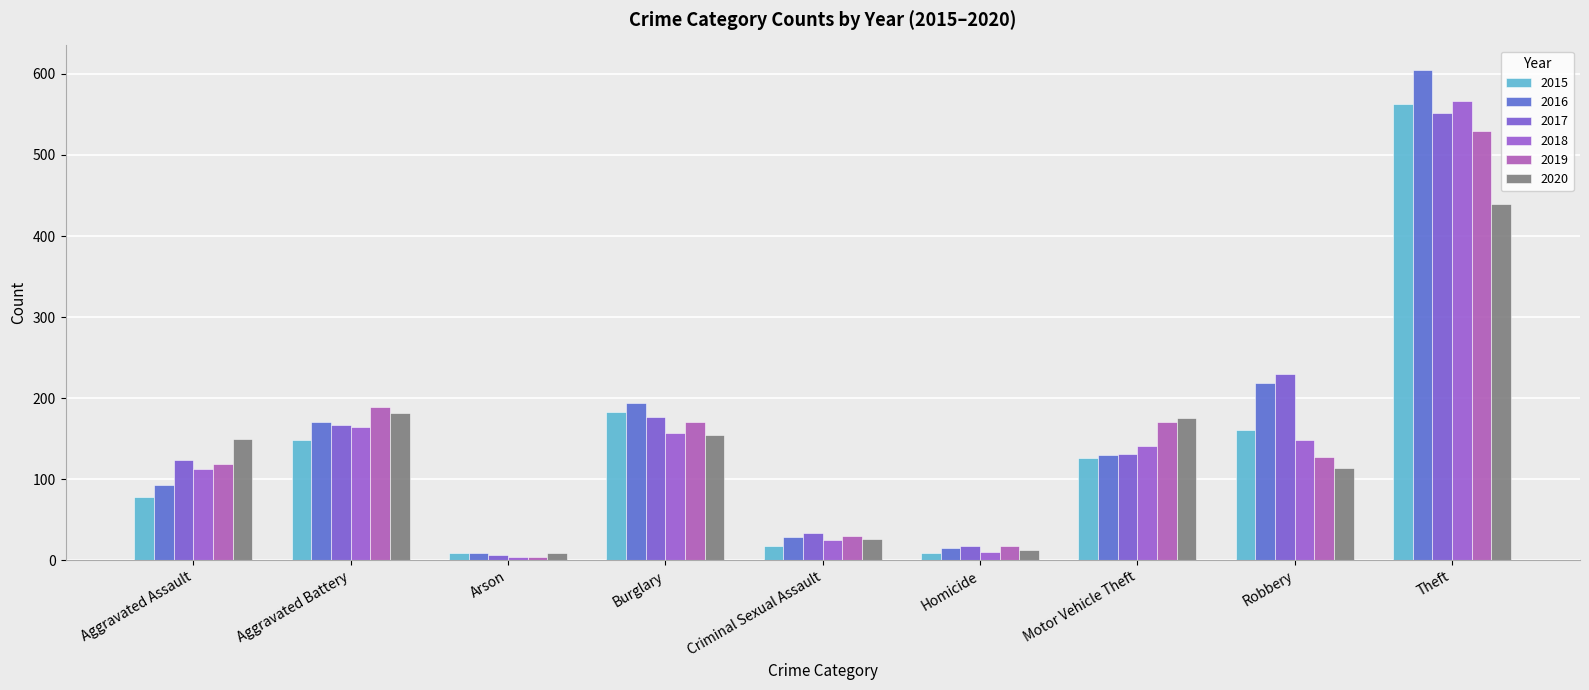

How many data points in 2018 are less than 141?

4